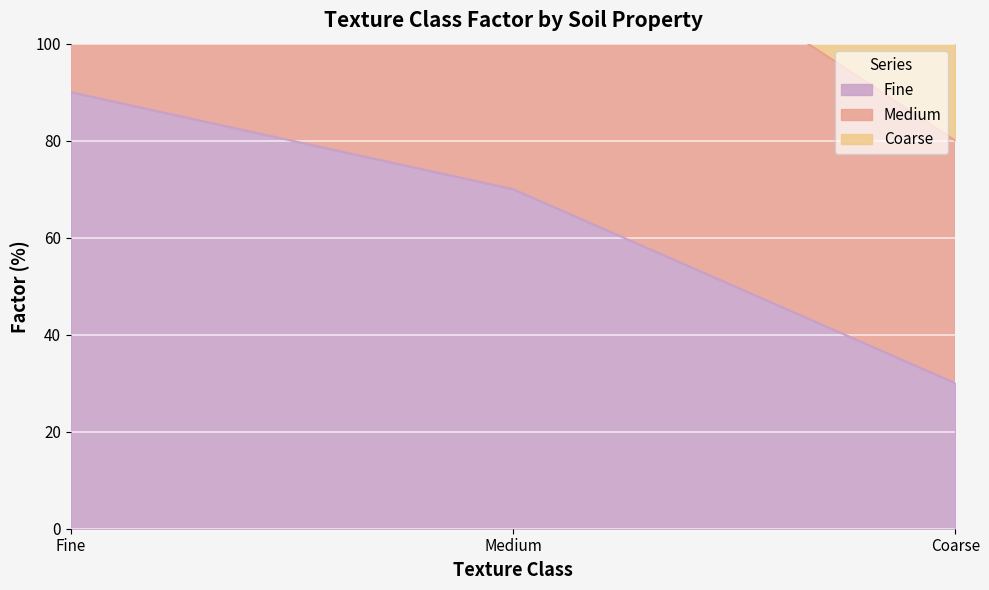

Which series has the largest total across all categories?

Medium